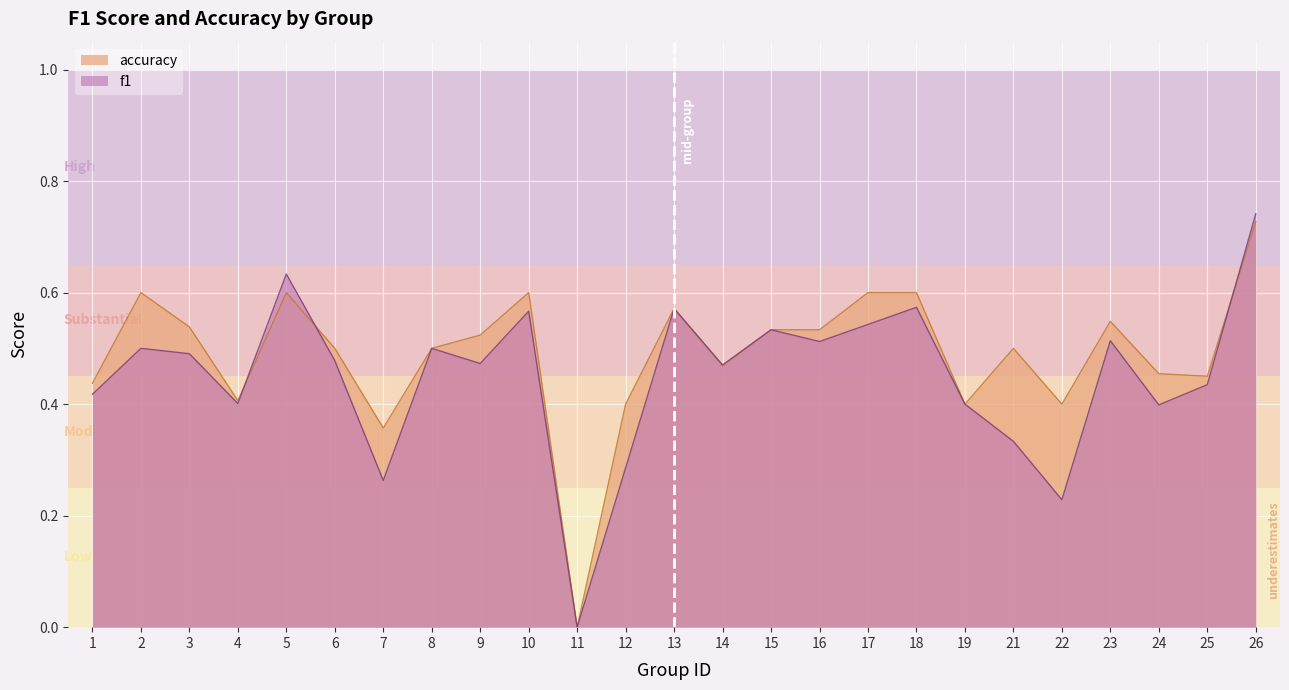

Rank the series by their maximum value, from lowest to highest.

accuracy, f1